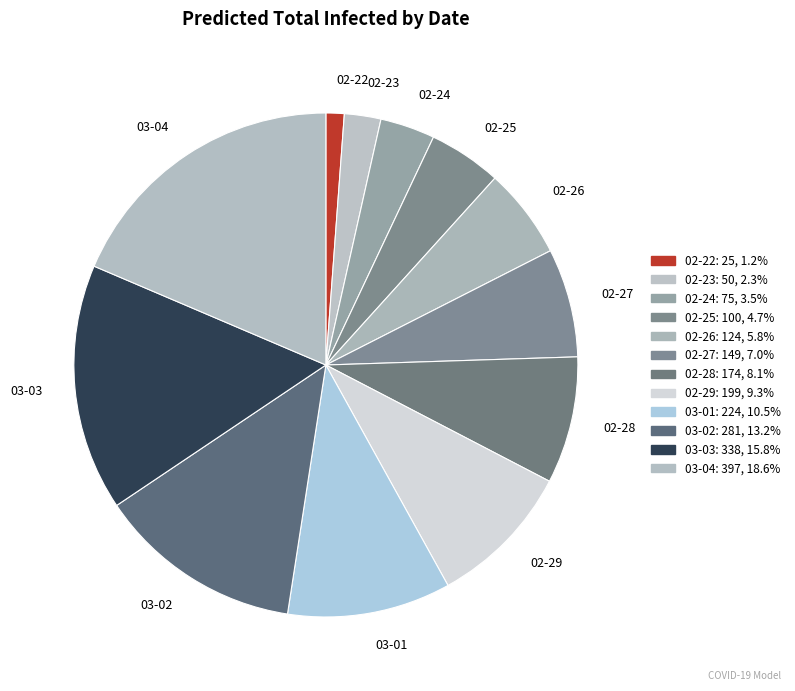

Count the number of slices in the pie.

12